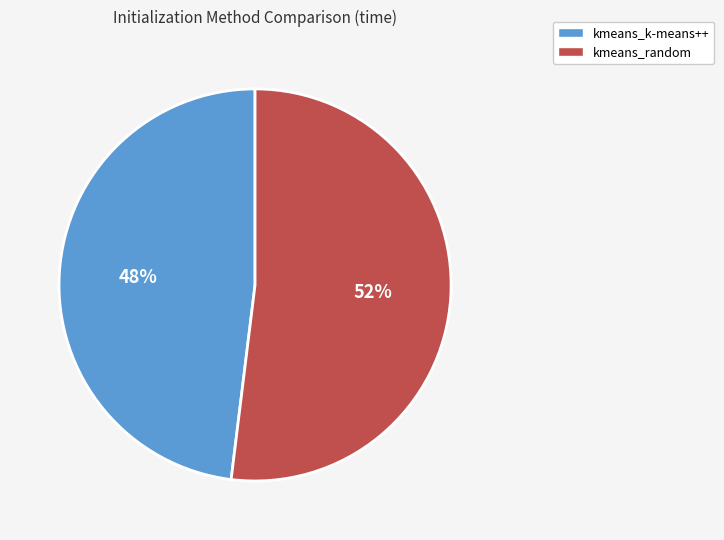

The kmeans_k-means++ slice represents 43% of the pie. True or false?

False